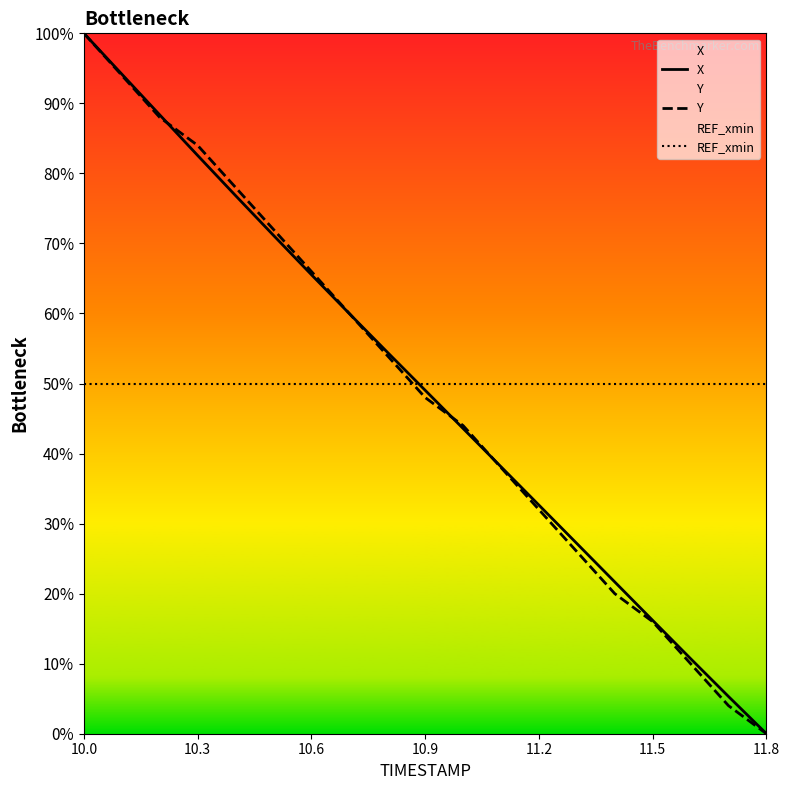

Is the value of X at 11.5 greater than the value of REF_xmin at 11.5?

No